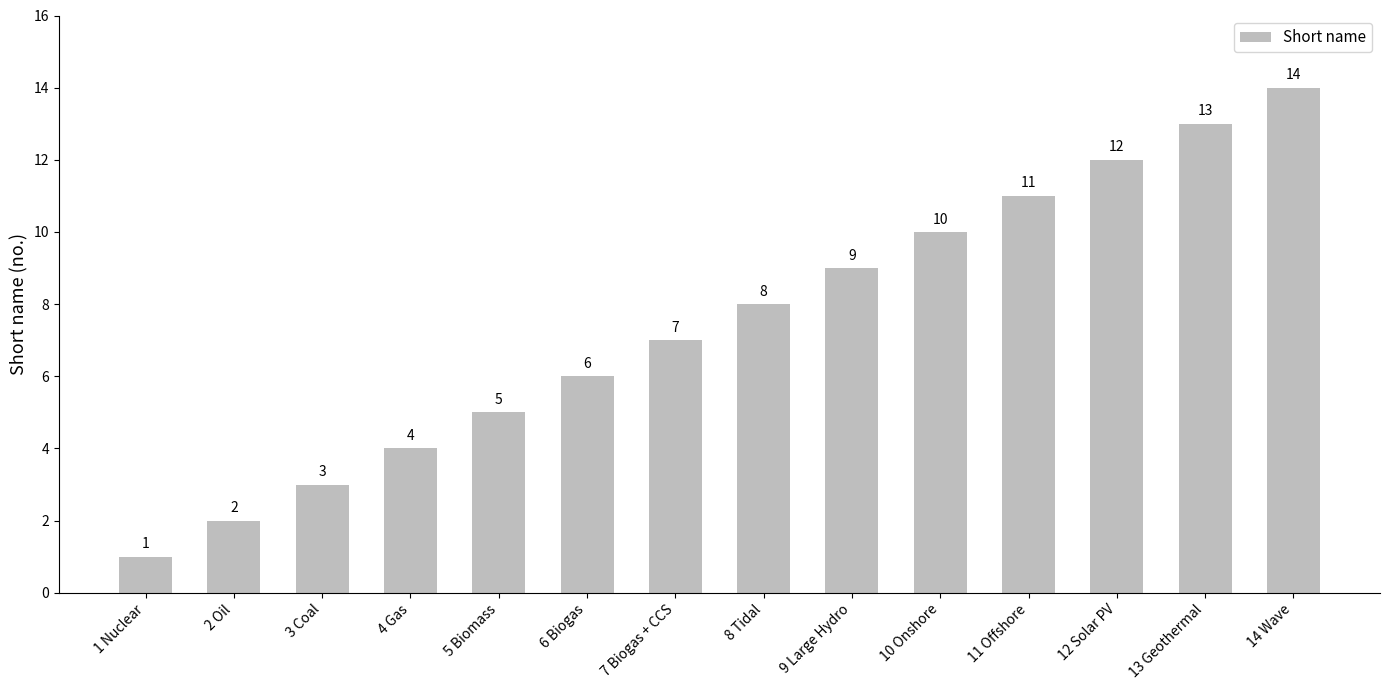

List the labels in order of value, largest first.

14 Wave, 13 Geothermal, 12 Solar PV, 11 Offshore, 10 Onshore, 9 Large Hydro, 8 Tidal, 7 Biogas + CCS, 6 Biogas, 5 Biomass, 4 Gas, 3 Coal, 2 Oil, 1 Nuclear